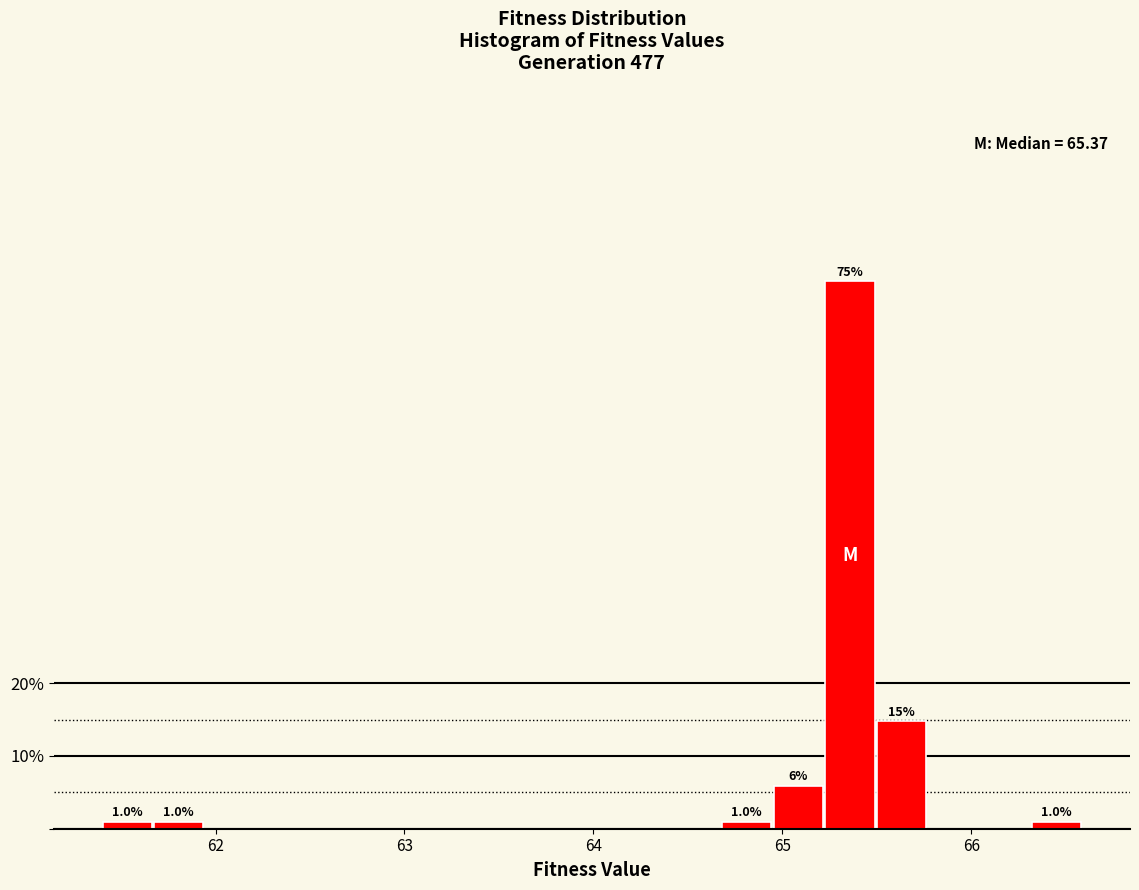

Around what value on the x-axis is the tallest bar? Give the approximate position of its centre, as read against the axis.

65.4